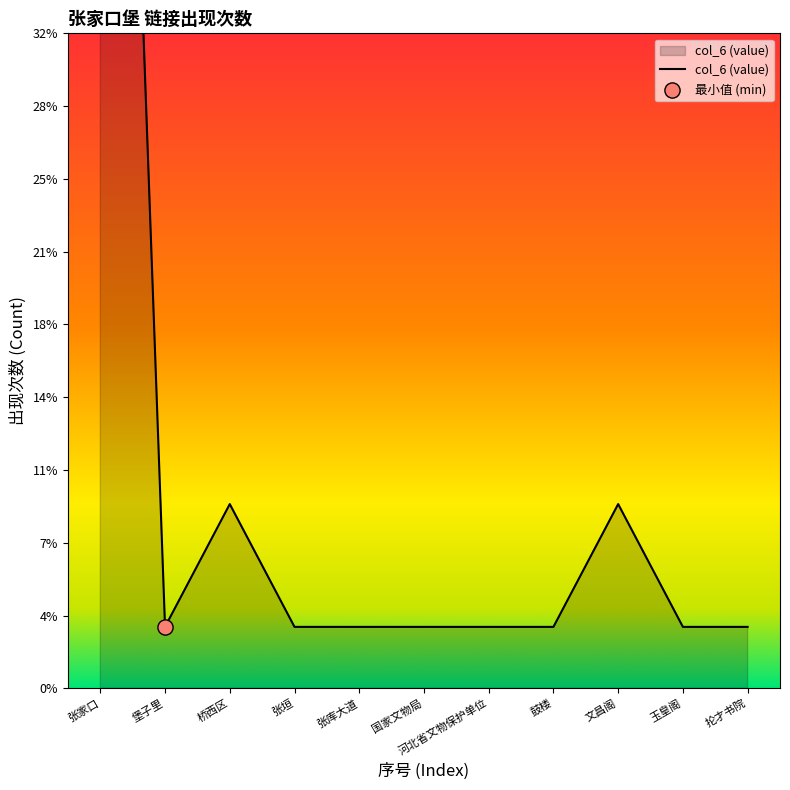

What is the ratio of the value at 抡才书院 to the value at 河北省文物保护单位?

1.0